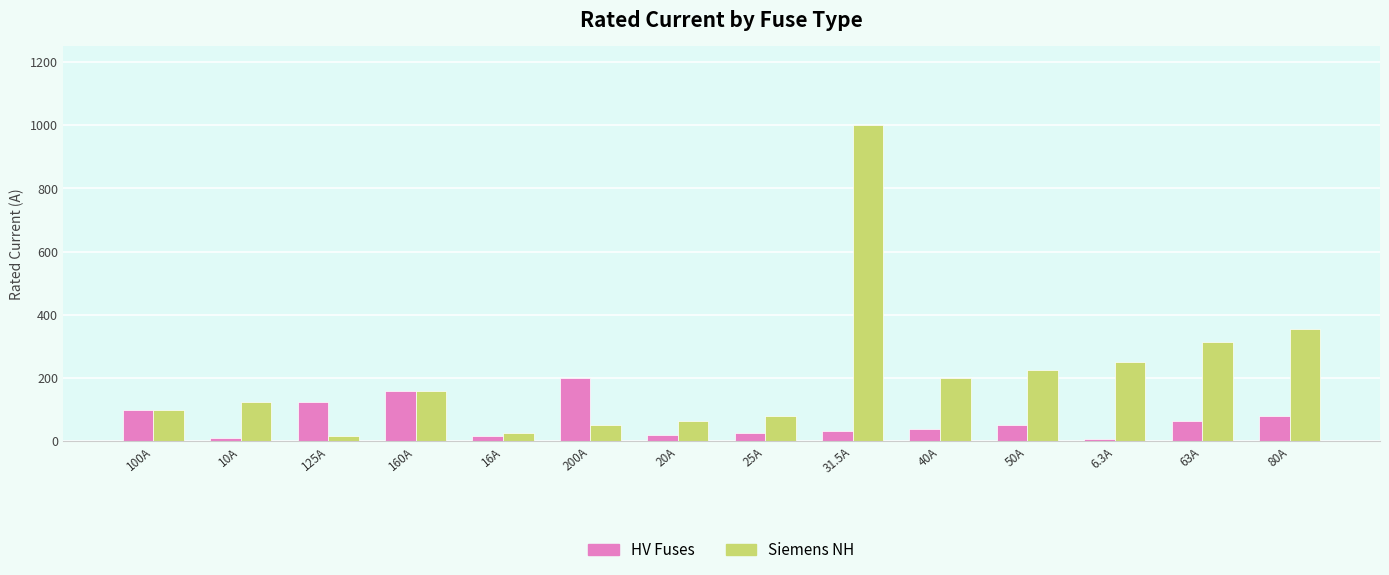

What position from the left is 40A?

10